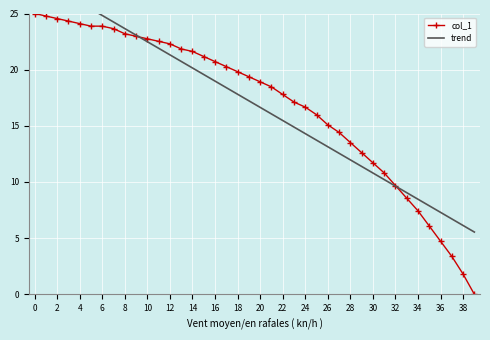

Reading left to right, extract all data points from this chart.

col_1: 25.0	24.8	24.5	24.3	24.1	23.9	23.9	23.6	23.2	23.0	22.7	22.5	22.3	21.8	21.6	21.2	20.7	20.3	19.8	19.4	18.9	18.5	17.8	17.1	16.7	16.0	15.1	14.4	13.5	12.6	11.7	10.8	9.7	8.6	7.4	6.1	4.7	3.4	1.8	0.0
trend: 28.3	27.7	27.2	26.6	26.0	25.4	24.8	24.2	23.7	23.1	22.5	21.9	21.3	20.7	20.2	19.6	19.0	18.4	17.8	17.2	16.6	16.1	15.5	14.9	14.3	13.7	13.1	12.6	12.0	11.4	10.8	10.2	9.6	9.0	8.5	7.9	7.3	6.7	6.1	5.5